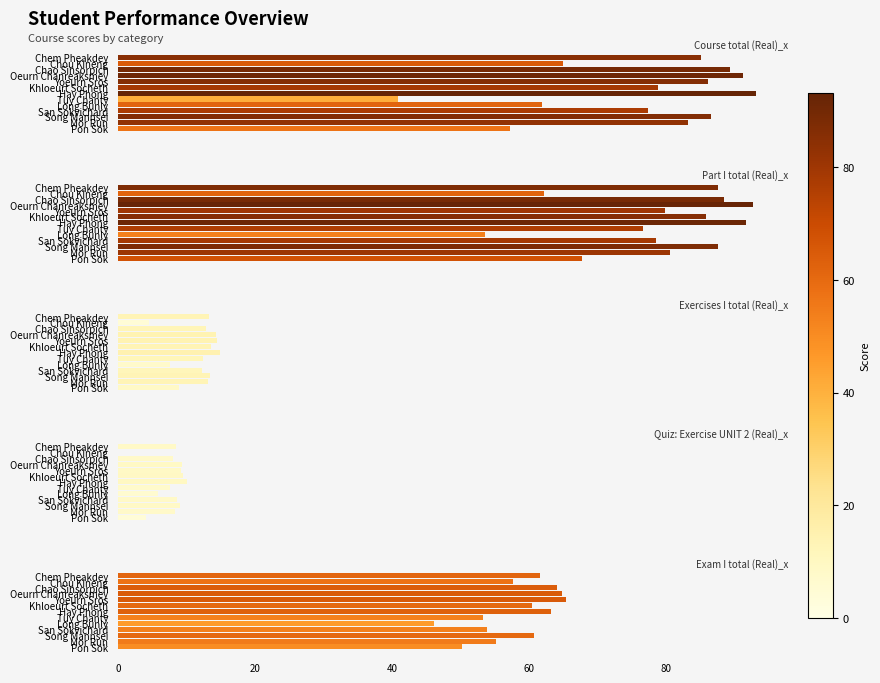

What is the greatest value displayed?

93.1